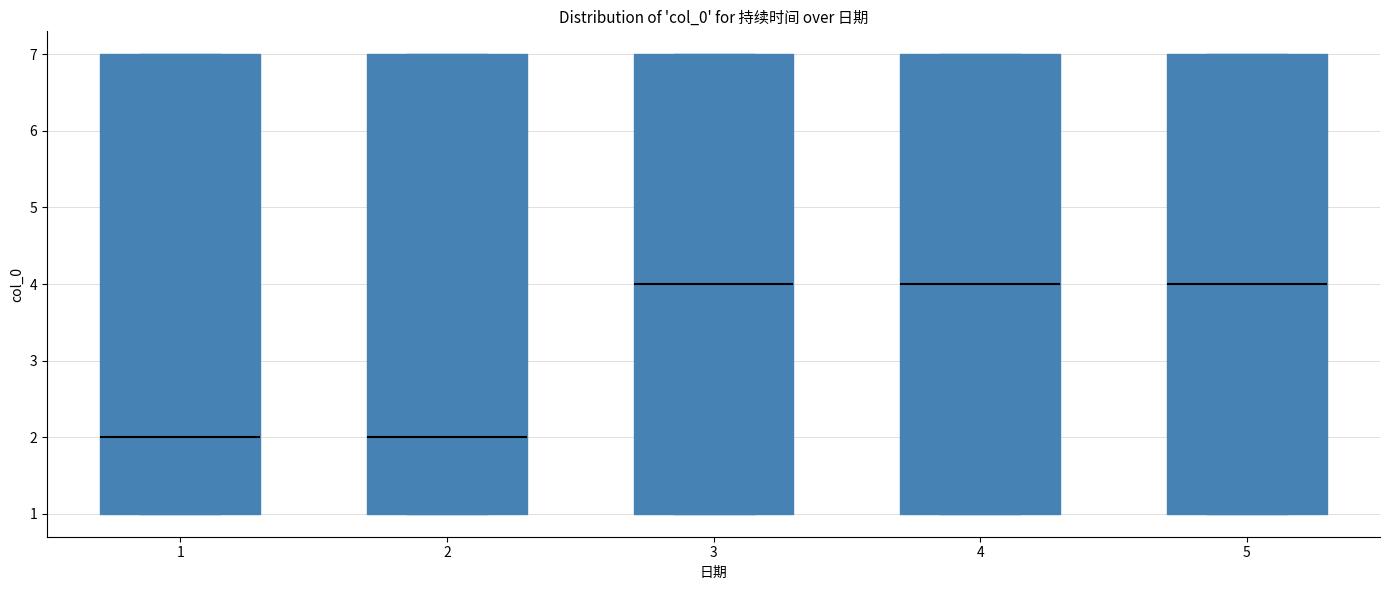

Where does the median line of the box at x = 4 sit on the y-axis? The values are not printed on the chart, so give them approximately, as read against the axis.

4